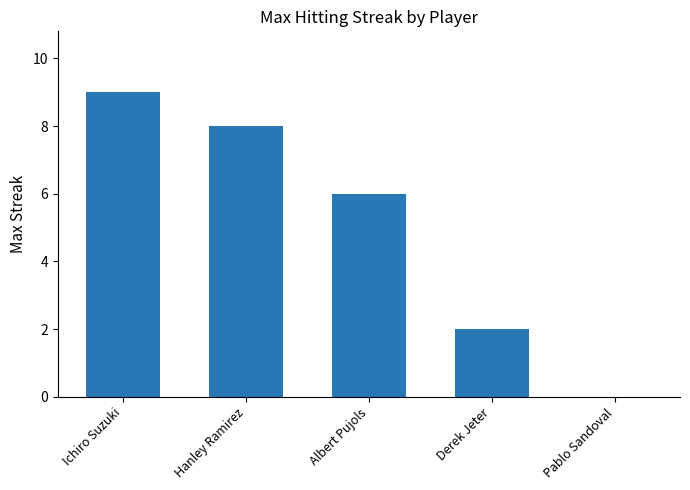

Reading left to right, extract all data points from this chart.

9	8	6	2	0